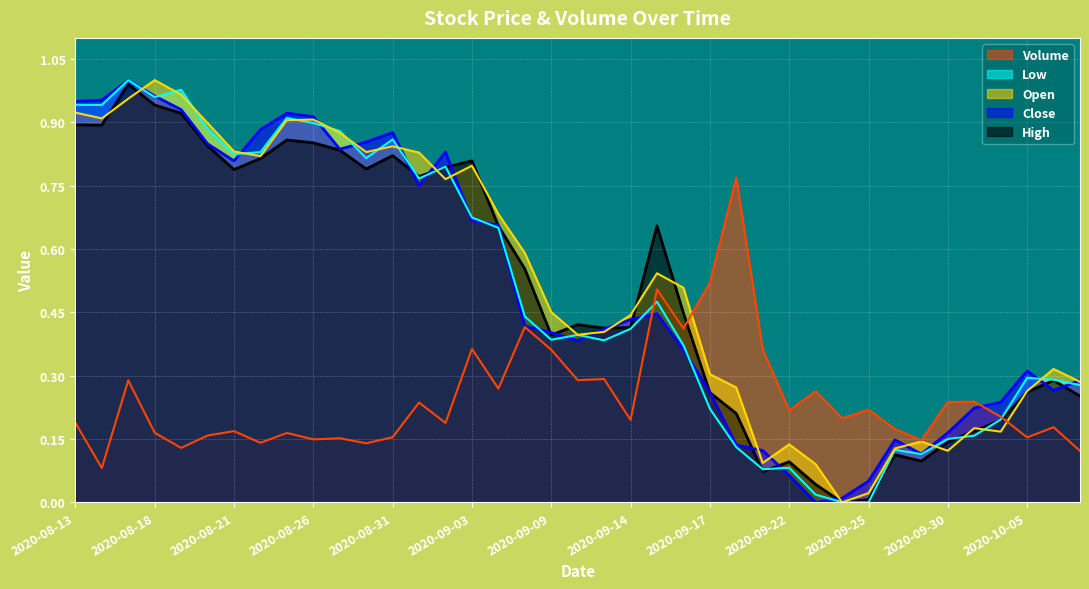

Which series has the largest range (max minus min)?

Close